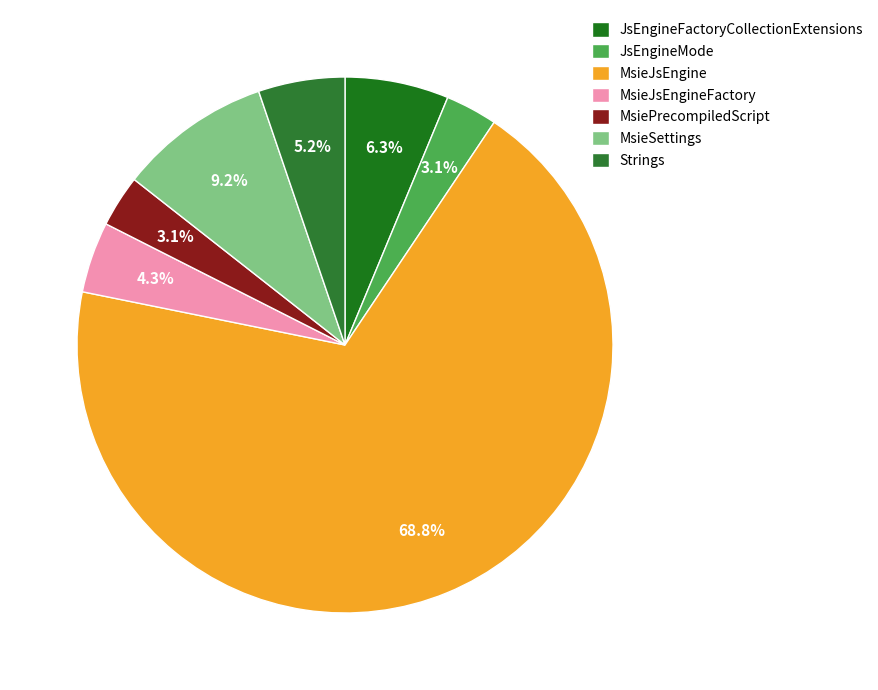

How many slices are in this pie chart?

7